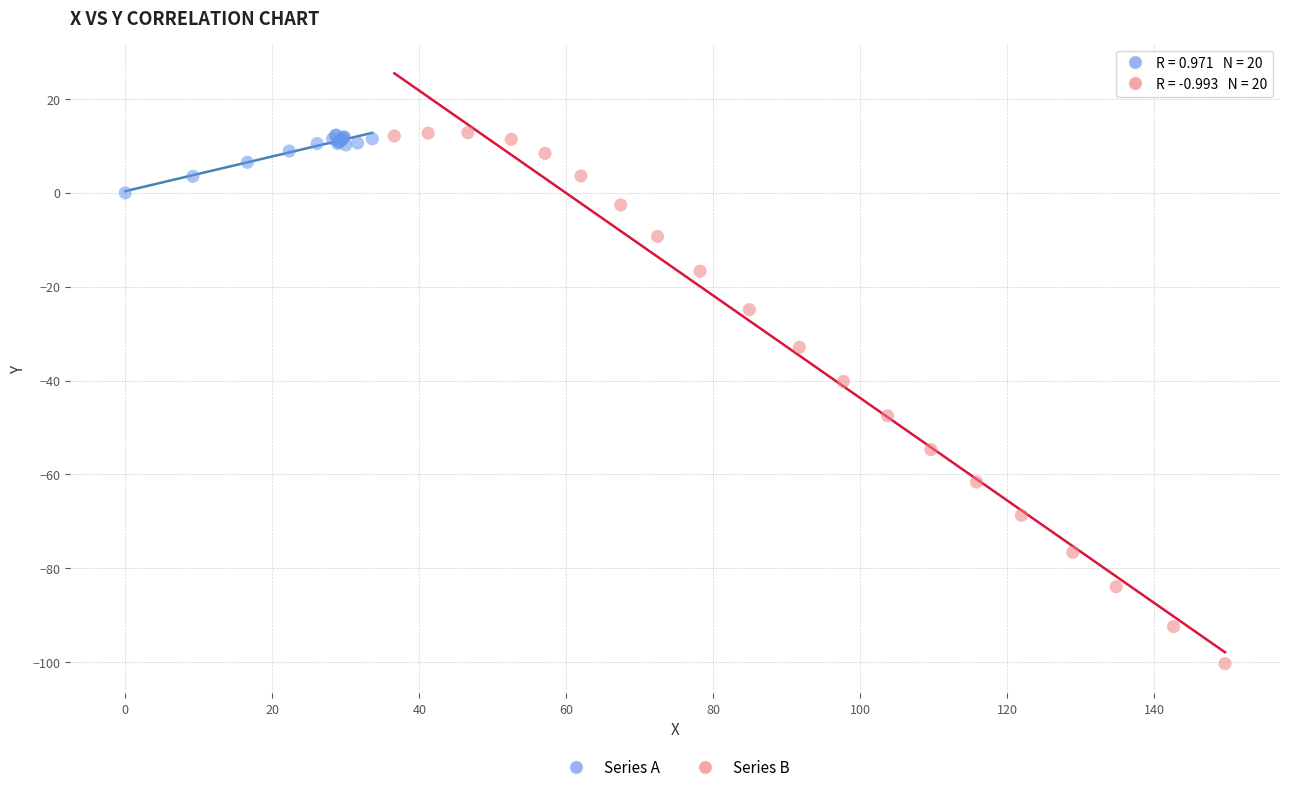

Which series reaches the minimum Y coordinate?

Series B